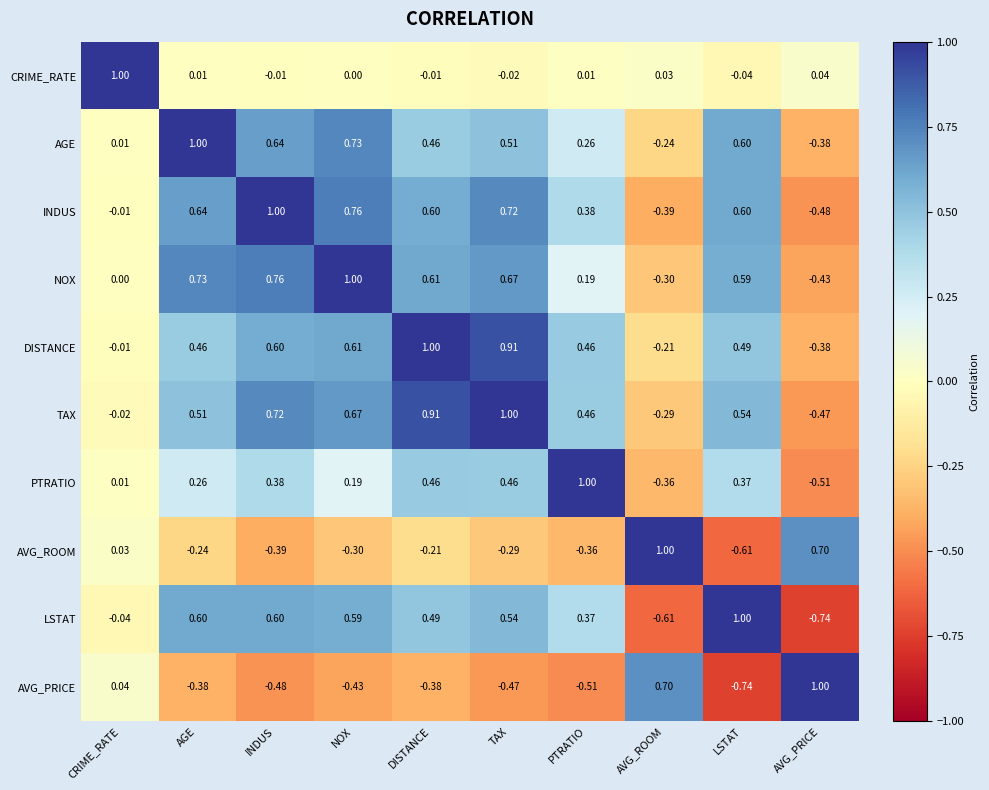

At which category is the sum across all series the highest?

TAX